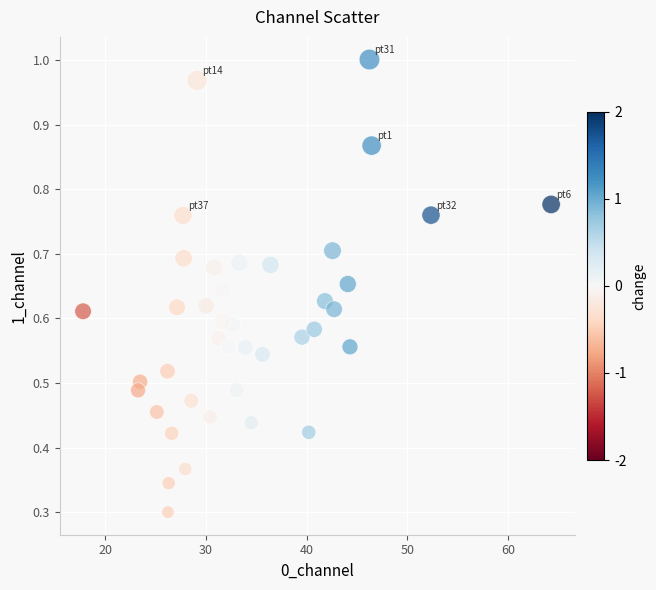

What is the range of X values (max minus min)?

46.5